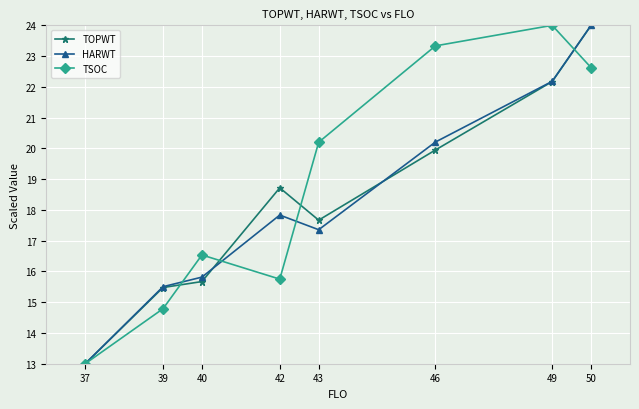

Rank the series by their average value, from highest to lowest.

TSOC, TOPWT, HARWT